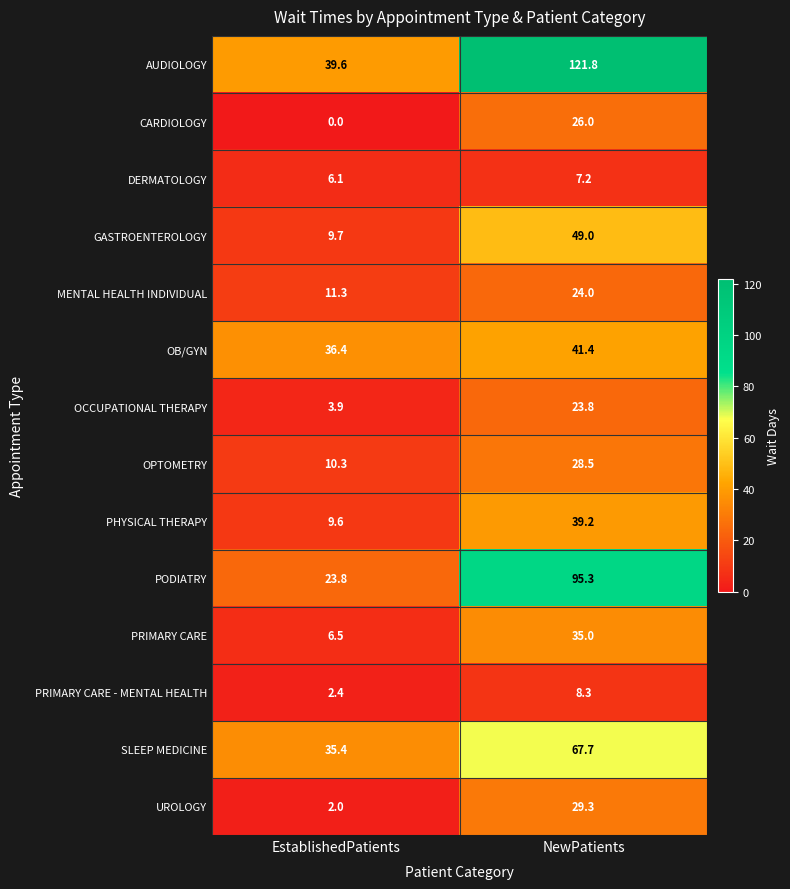

What is the maximum value shown in the chart?

121.8